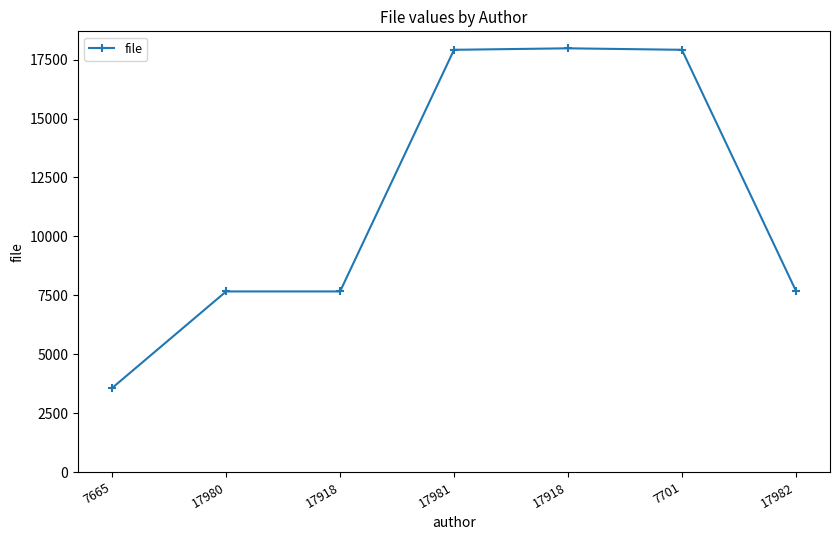

How many categories are shown in the chart?

7